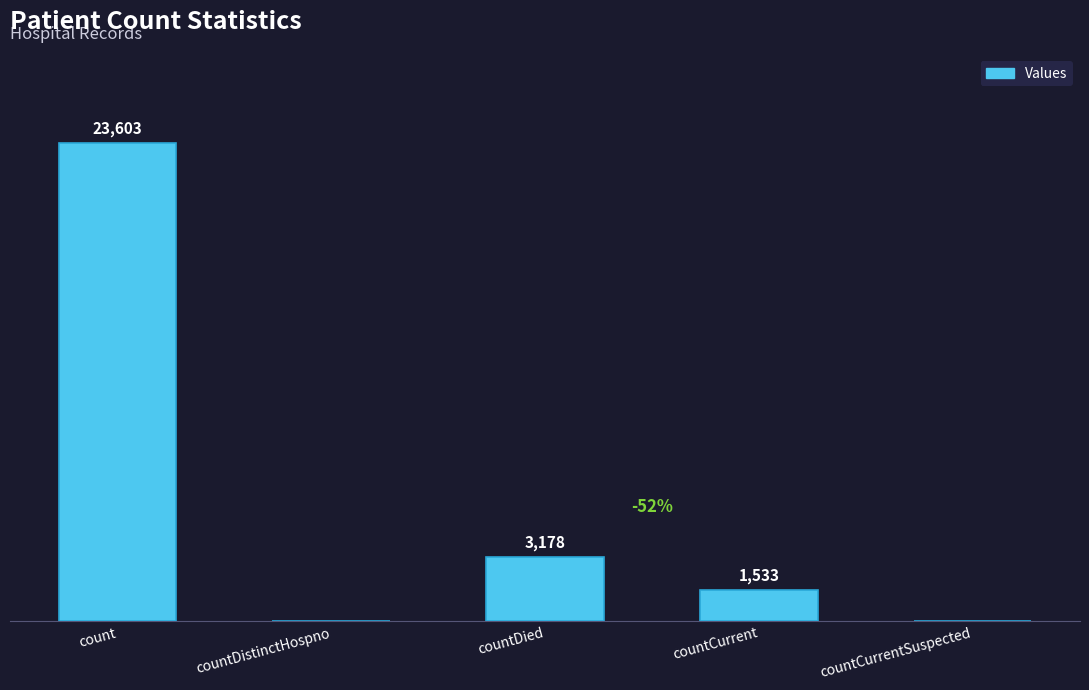

Is it true that the value at countCurrent is 2603?

False